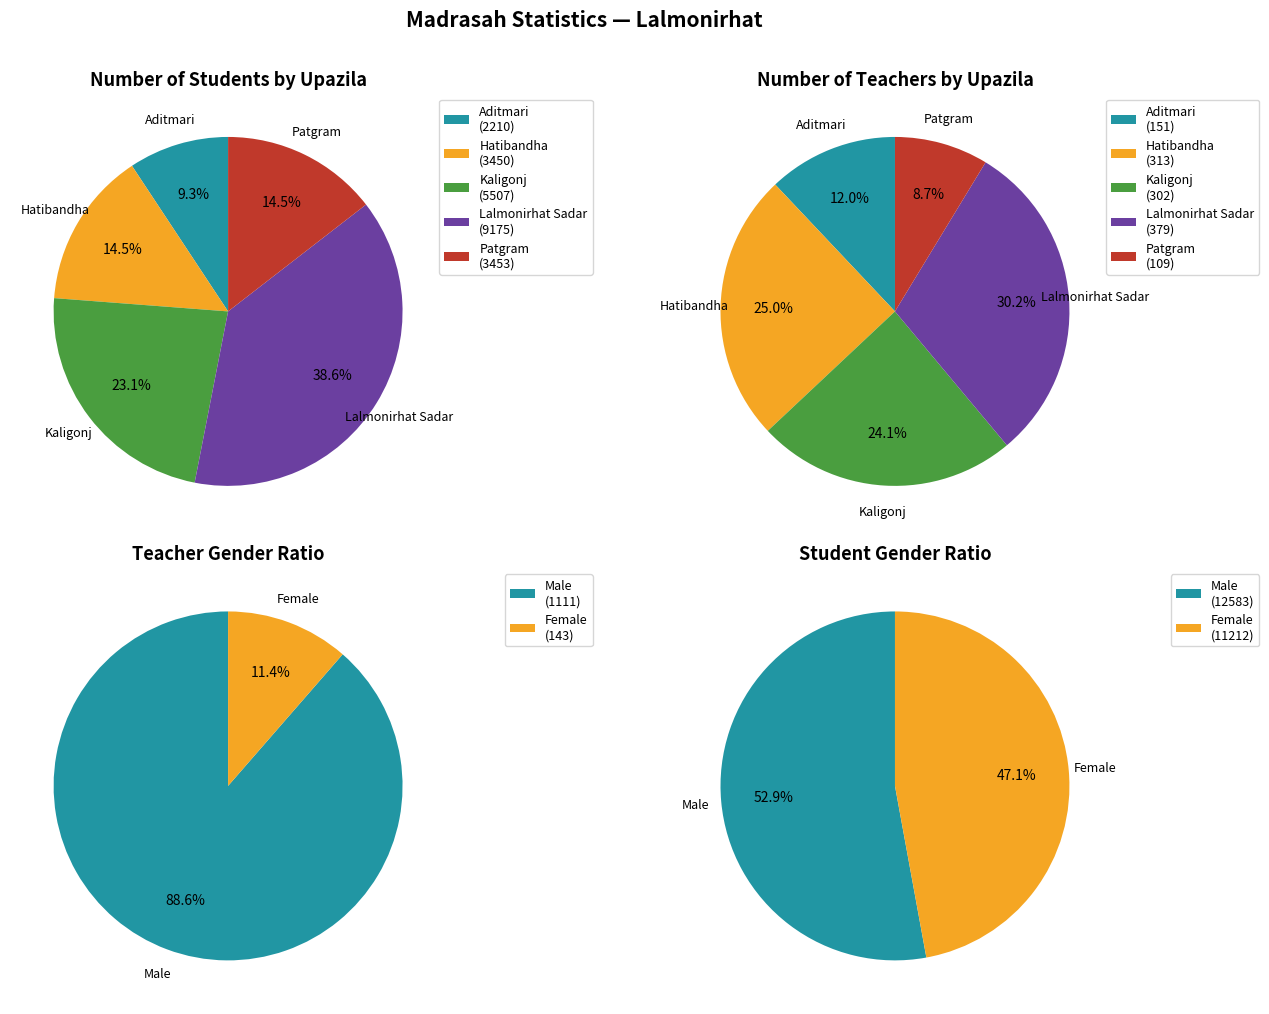

How many slices are in this pie chart?

5